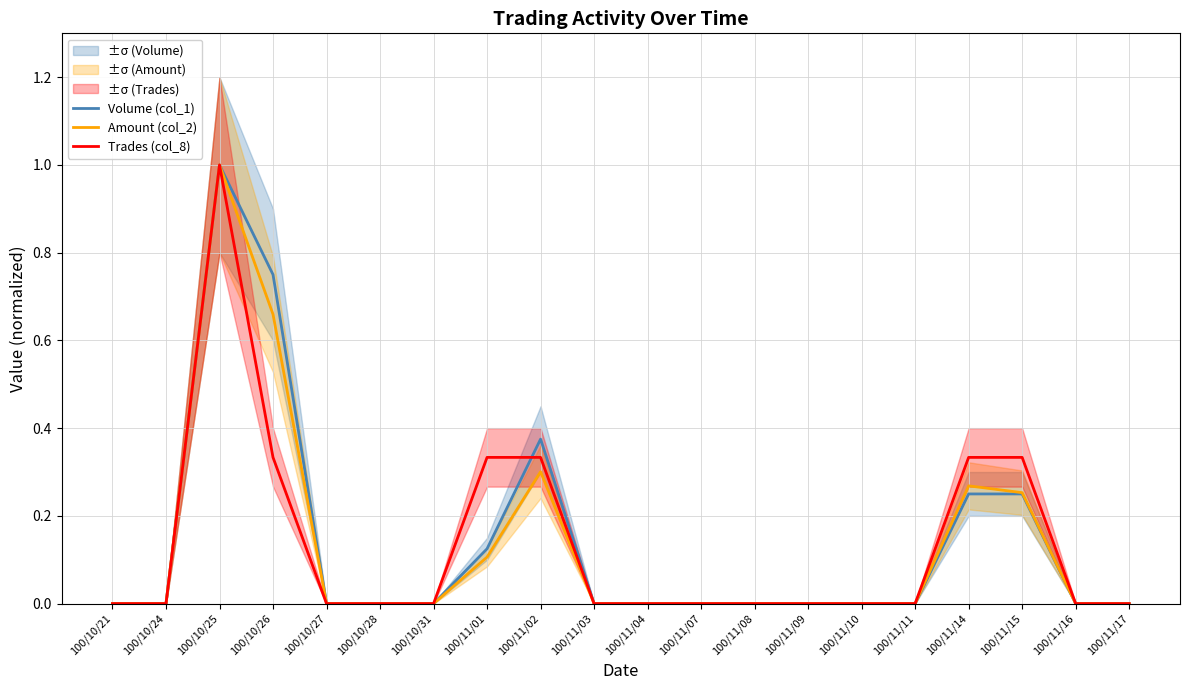

Reading right to left, list all the values displayed in this chart.

Volume (col_1): 100/11/17=0.0	100/11/16=0.0	100/11/15=0.2	100/11/14=0.2	100/11/11=0.0	100/11/10=0.0	100/11/09=0.0	100/11/08=0.0	100/11/07=0.0	100/11/04=0.0	100/11/03=0.0	100/11/02=0.4	100/11/01=0.1	100/10/31=0.0	100/10/28=0.0	100/10/27=0.0	100/10/26=0.8	100/10/25=1.0	100/10/24=0.0	100/10/21=0.0
Amount (col_2): 100/11/17=0.0	100/11/16=0.0	100/11/15=0.3	100/11/14=0.3	100/11/11=0.0	100/11/10=0.0	100/11/09=0.0	100/11/08=0.0	100/11/07=0.0	100/11/04=0.0	100/11/03=0.0	100/11/02=0.3	100/11/01=0.1	100/10/31=0.0	100/10/28=0.0	100/10/27=0.0	100/10/26=0.7	100/10/25=1.0	100/10/24=0.0	100/10/21=0.0
Trades (col_8): 100/11/17=0.0	100/11/16=0.0	100/11/15=0.3	100/11/14=0.3	100/11/11=0.0	100/11/10=0.0	100/11/09=0.0	100/11/08=0.0	100/11/07=0.0	100/11/04=0.0	100/11/03=0.0	100/11/02=0.3	100/11/01=0.3	100/10/31=0.0	100/10/28=0.0	100/10/27=0.0	100/10/26=0.3	100/10/25=1.0	100/10/24=0.0	100/10/21=0.0